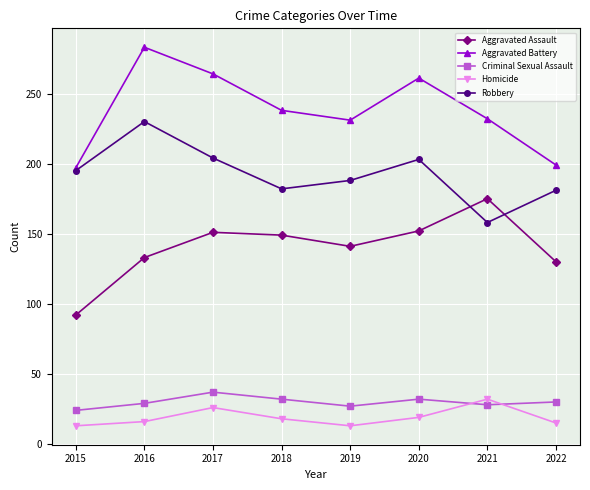

The value of Criminal Sexual Assault at 2021 is 38. True or false?

False